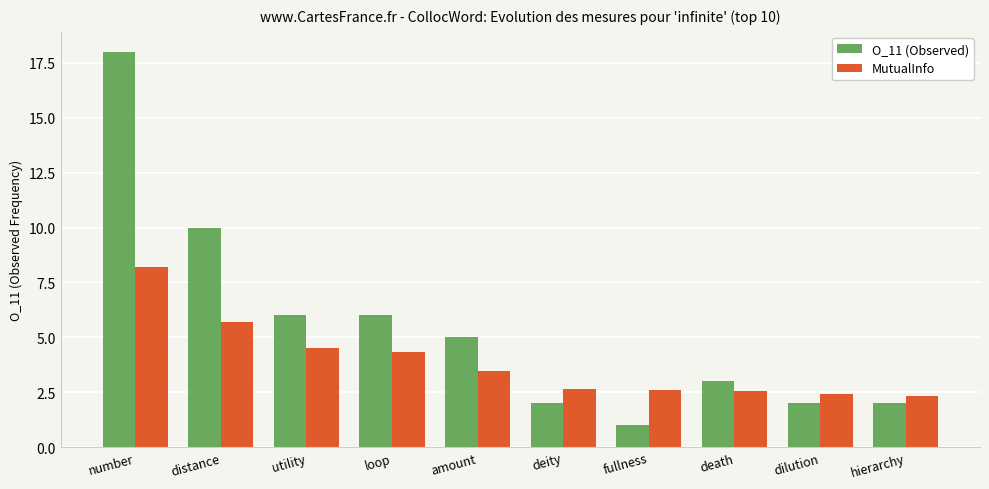

At which label does O_11 (Observed) reach its peak?

number